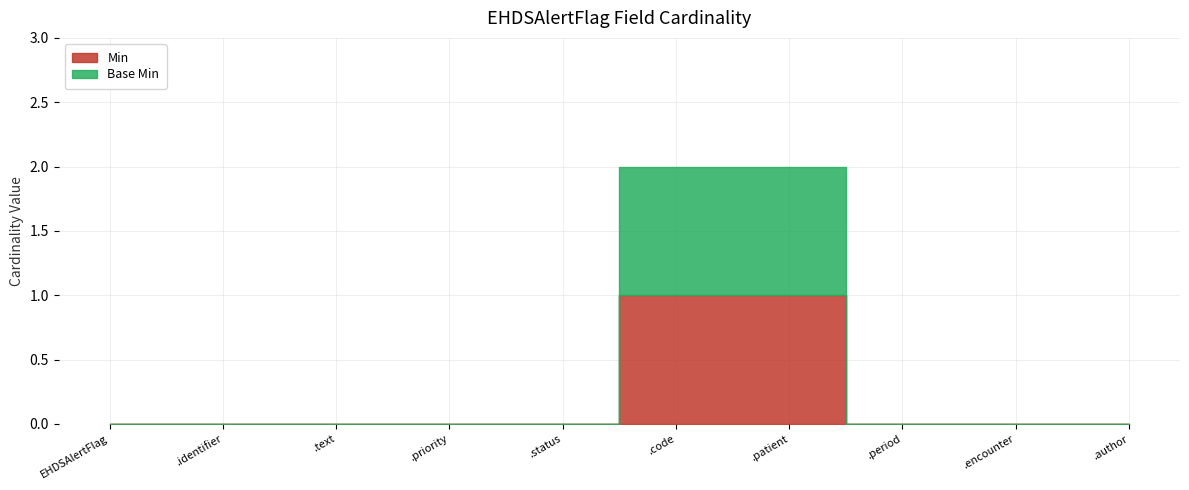

List the labels in order of Min value, largest first.

EHDSAlertFlag.code, EHDSAlertFlag.patient, EHDSAlertFlag, EHDSAlertFlag.identifier, EHDSAlertFlag.text, EHDSAlertFlag.priority, EHDSAlertFlag.status, EHDSAlertFlag.period, EHDSAlertFlag.encounter, EHDSAlertFlag.author